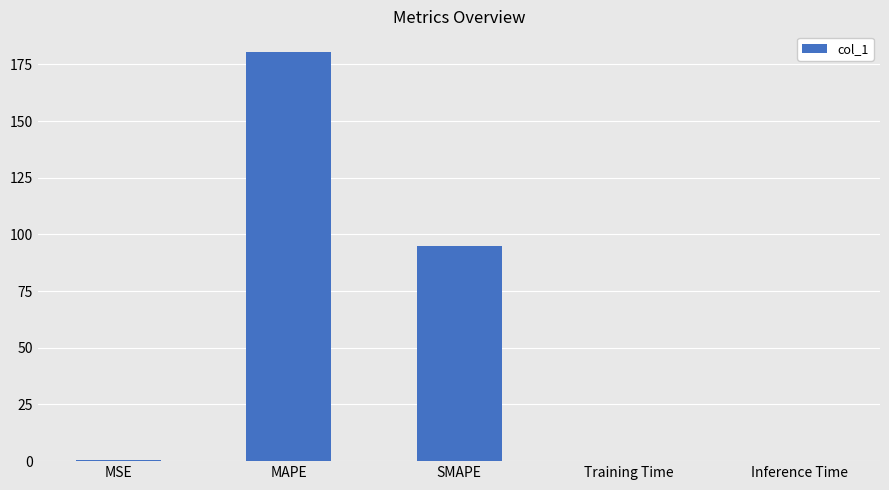

What is the sum of all values?

275.9